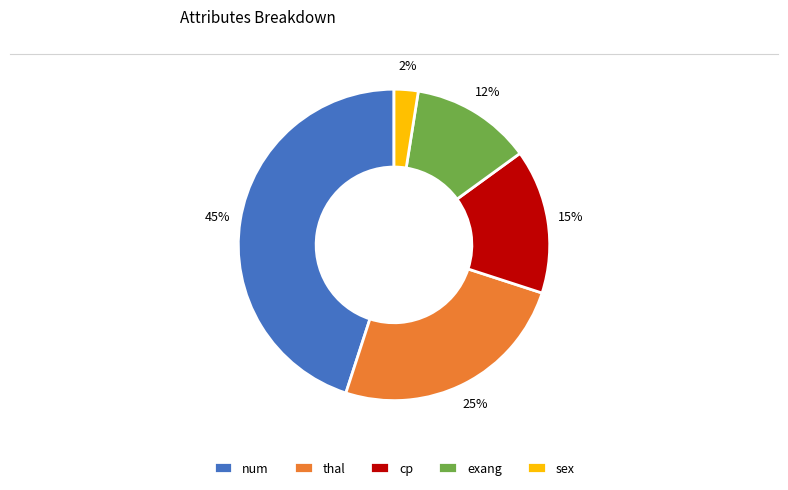

Count the number of slices in the pie.

5